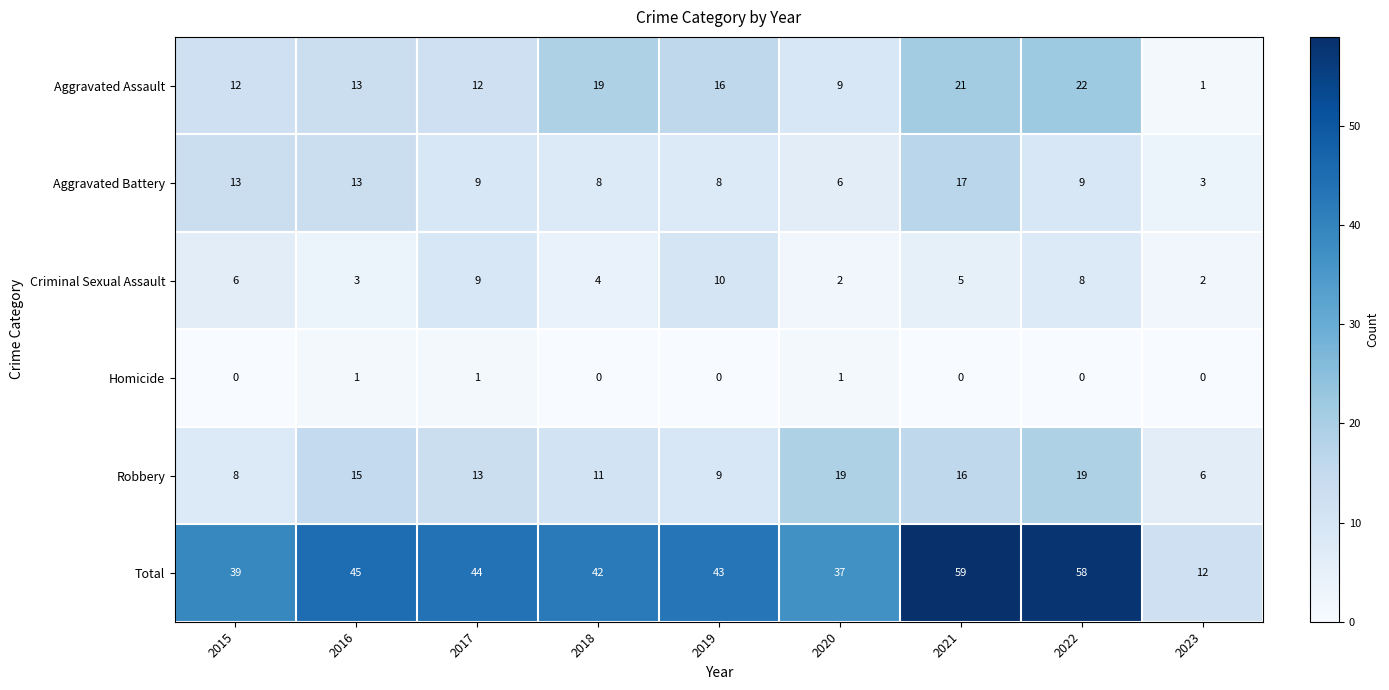

What is the sum of all Homicide values?

3